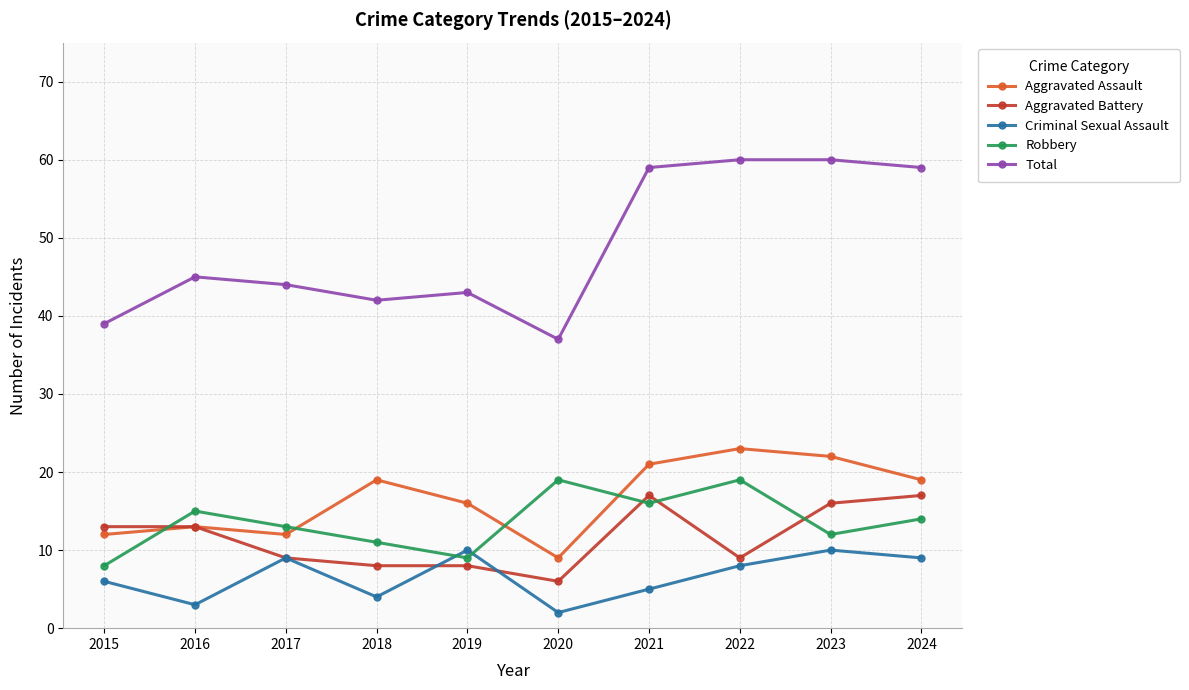

How many data points does each series have?

10